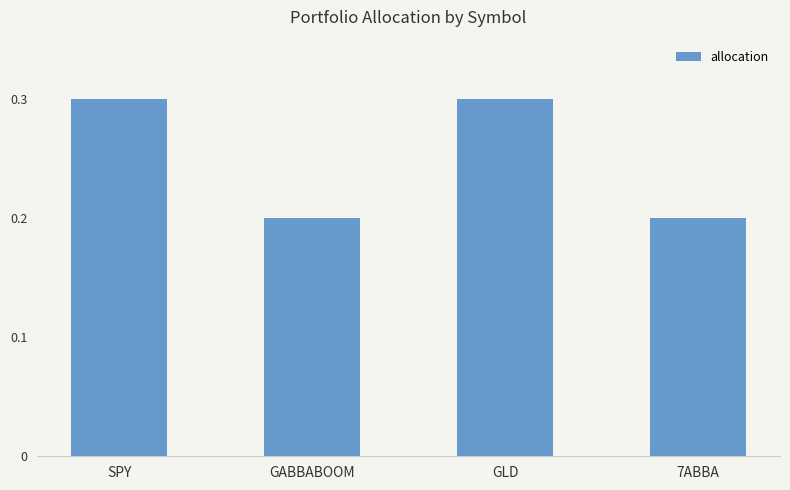

What is the maximum value shown in the chart?

0.3